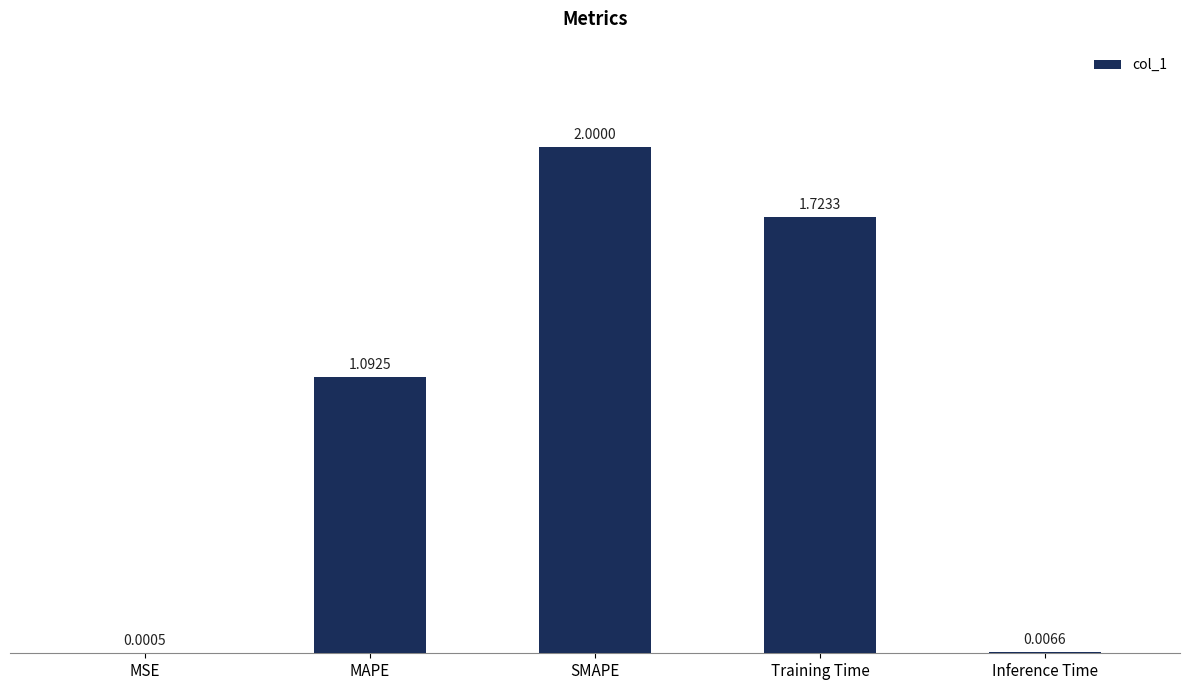

Approximately how many times larger is the value at SMAPE compared to Training Time?

1.2